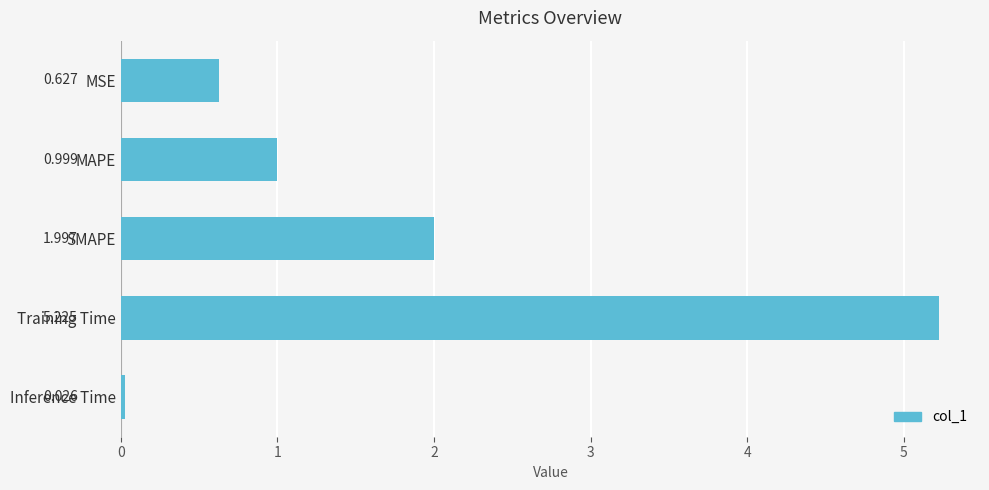

True or false: the data shows 0.0 at Inference Time.

True